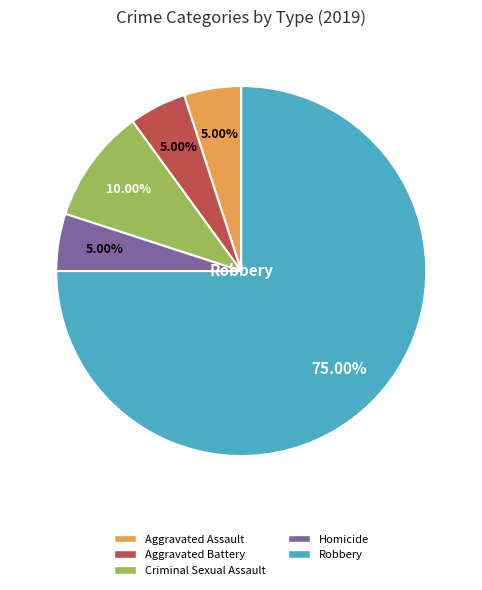

What is the total percentage of Aggravated Battery and Robbery?

80.0%